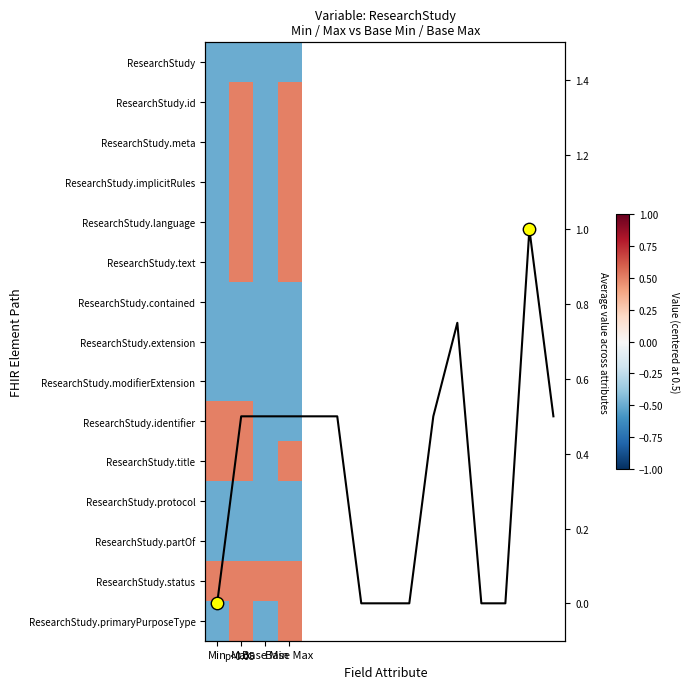

Which category has the lowest value across all series?

Min